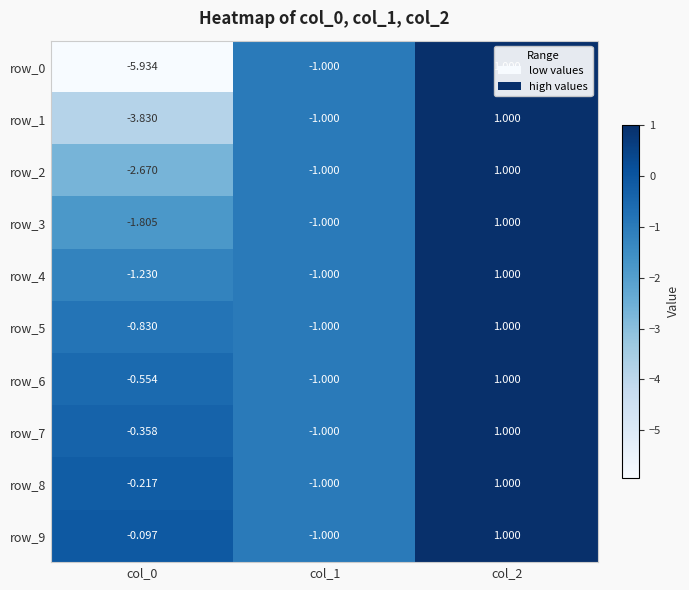

The value of row_4 at col_2 is 1.0. True or false?

True